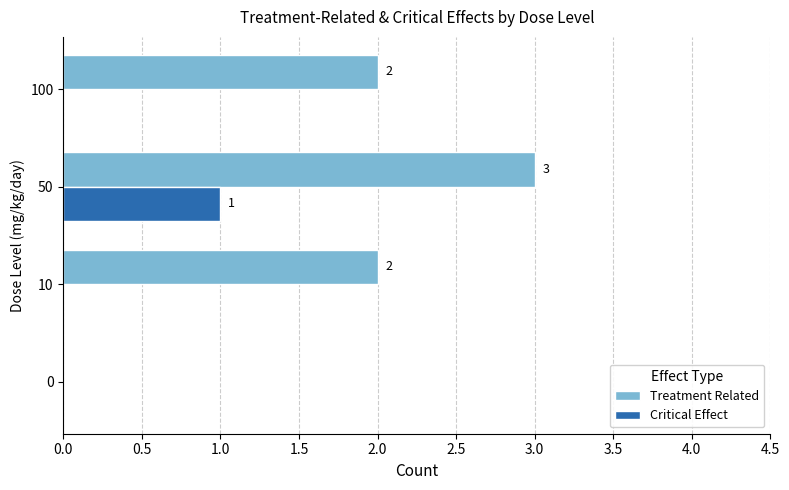

Which series changed the most between 0 and 10?

Treatment Related